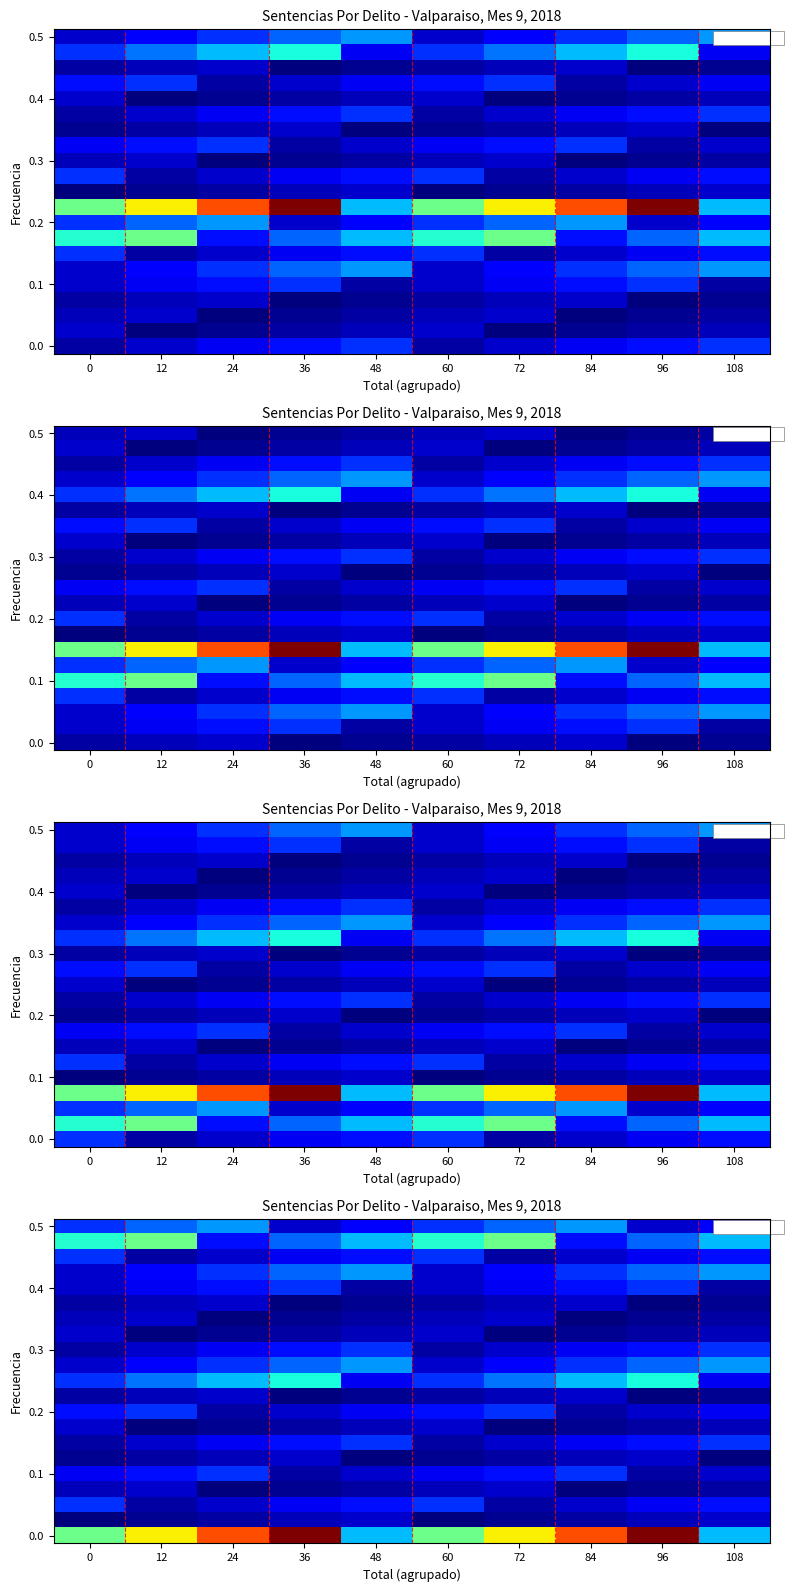

What is the difference between the highest and lowest values at 72?

0.7